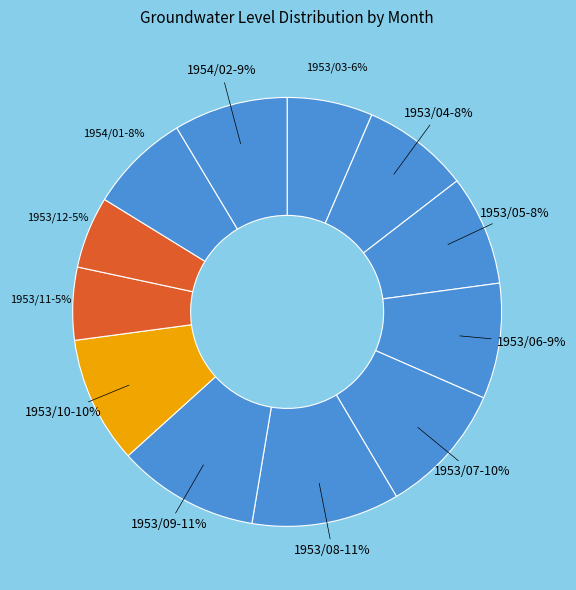

Count the number of slices in the pie.

12